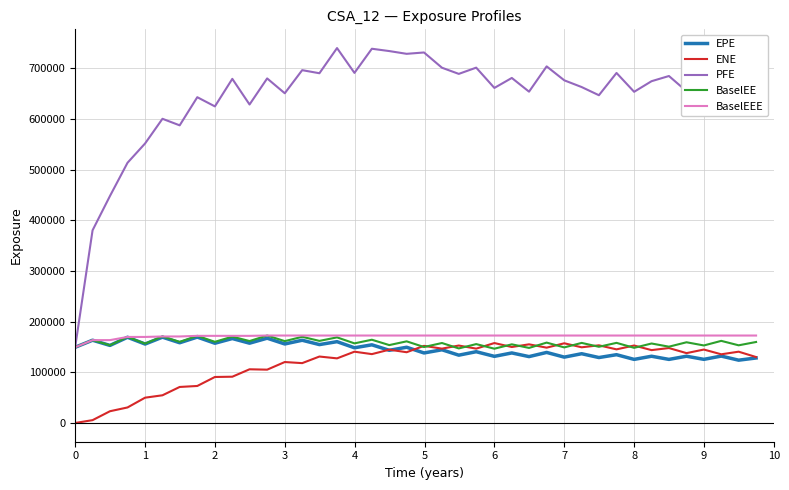

True or false: PFE and ENE cross at least once.

False